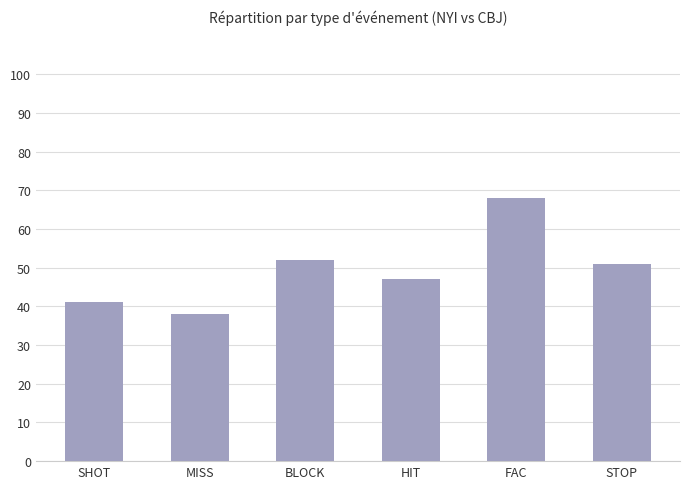

What is the smallest value displayed?

38